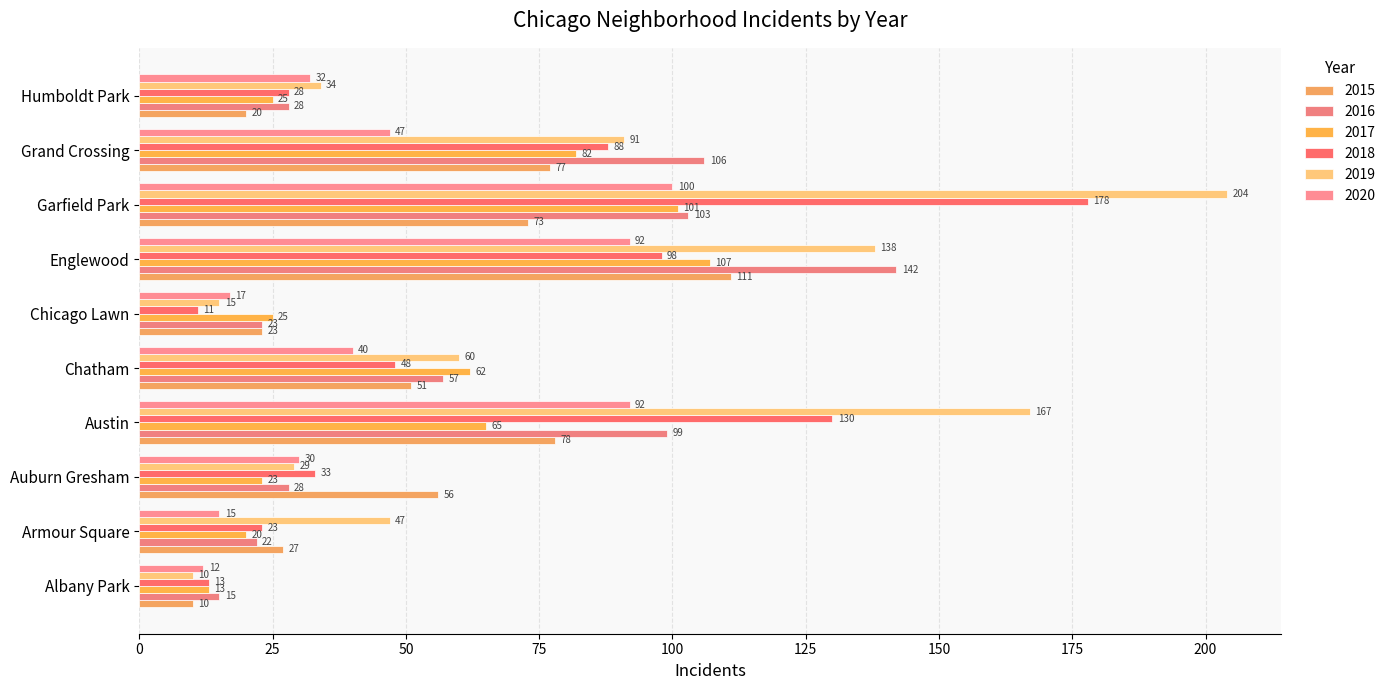

True or false: 2015 has a value of 20 at Grand Crossing.

False